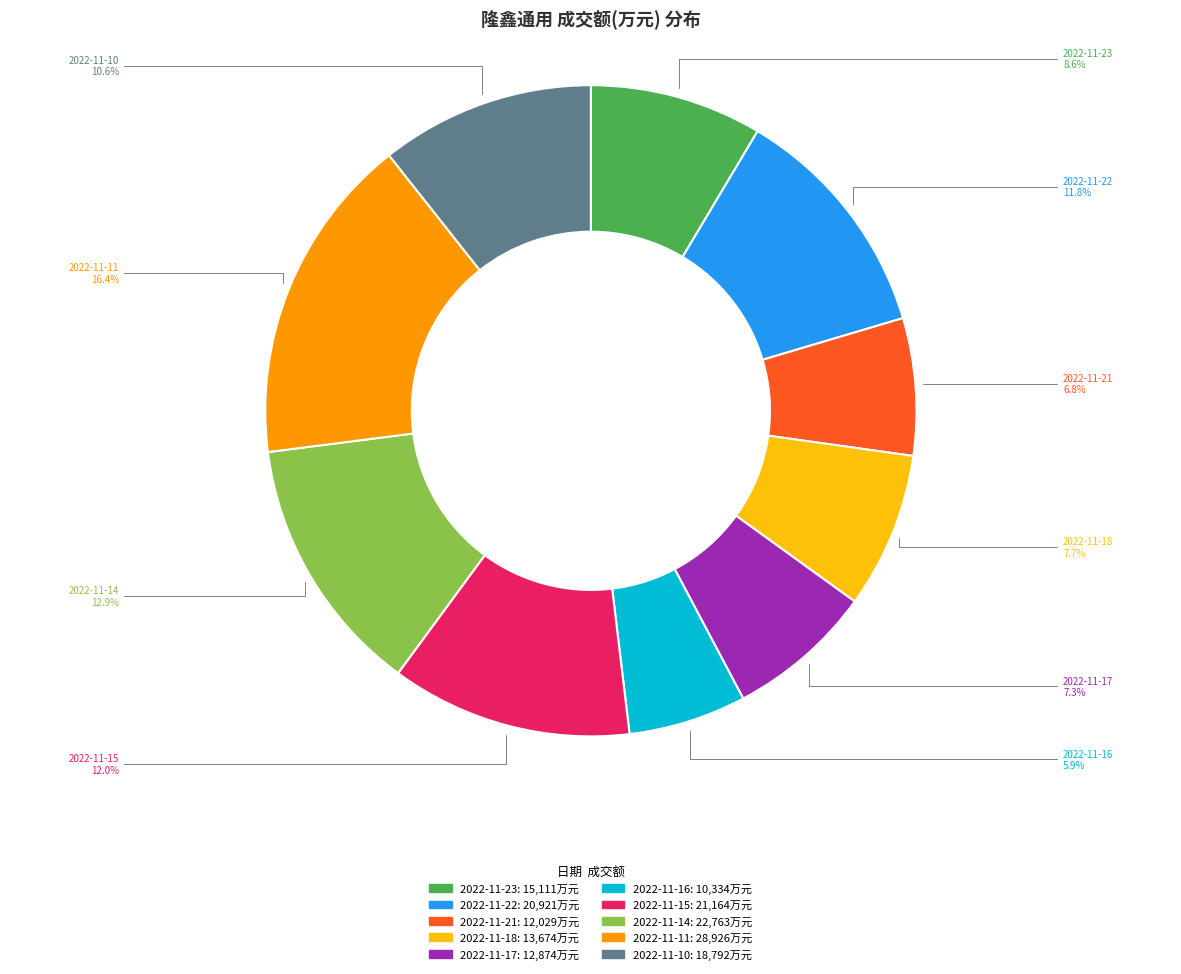

What is the largest slice in the pie chart?

2022-11-11